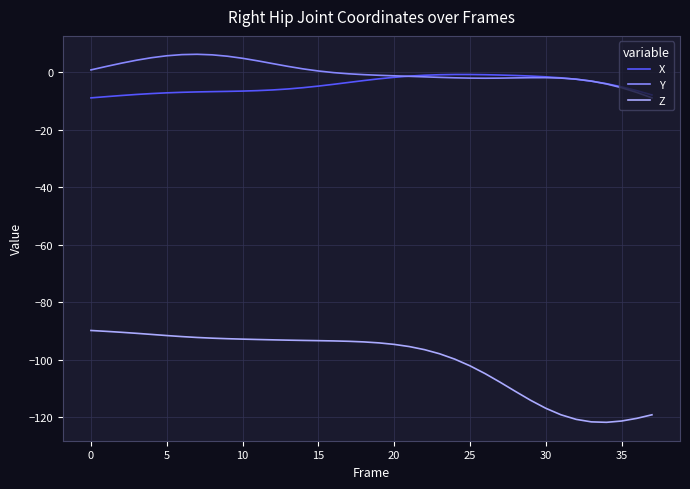

Which series has the largest range (max minus min)?

Z